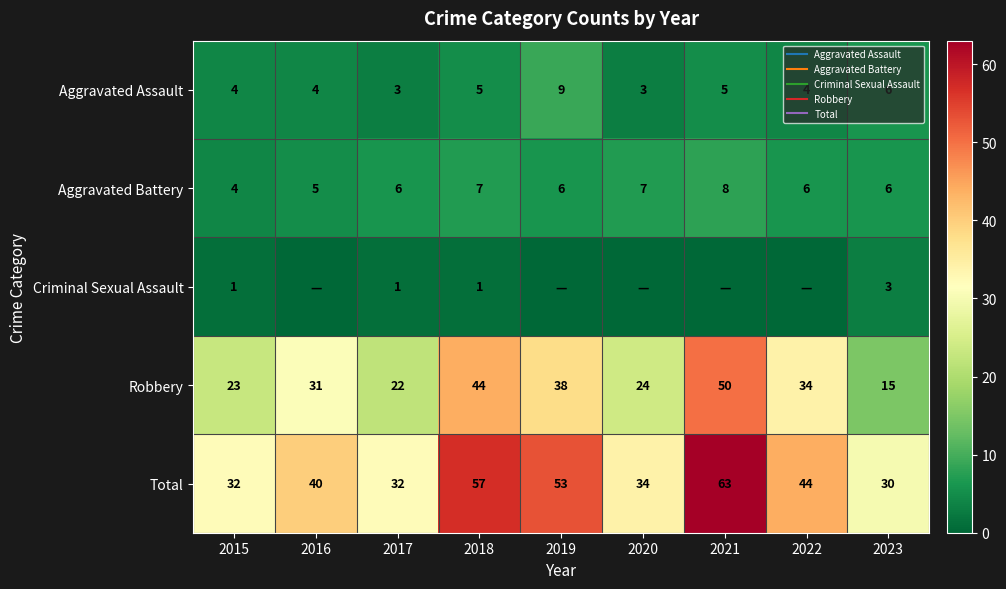

How many Aggravated Assault values are between 4 and 5?

5